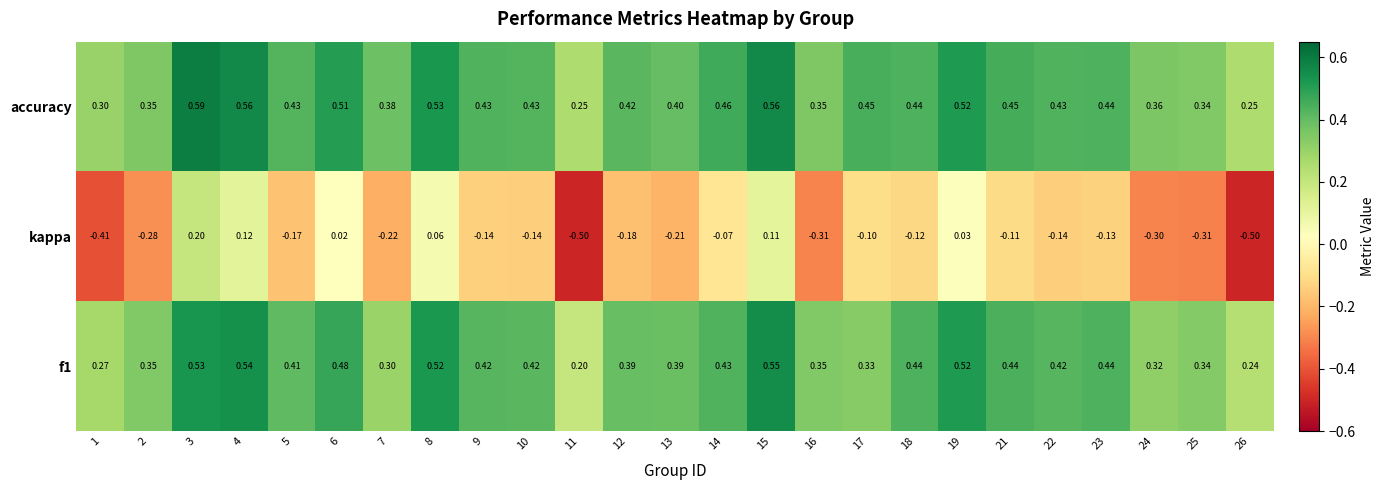

Which series has the largest range (max minus min)?

kappa